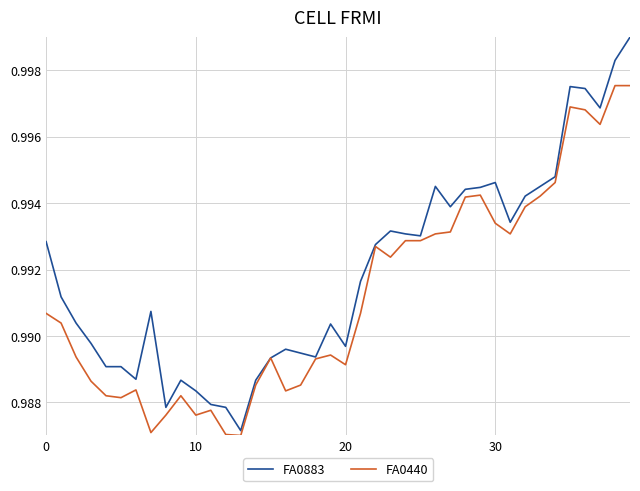

What are all the series names shown in the legend?

FA0883, FA0440